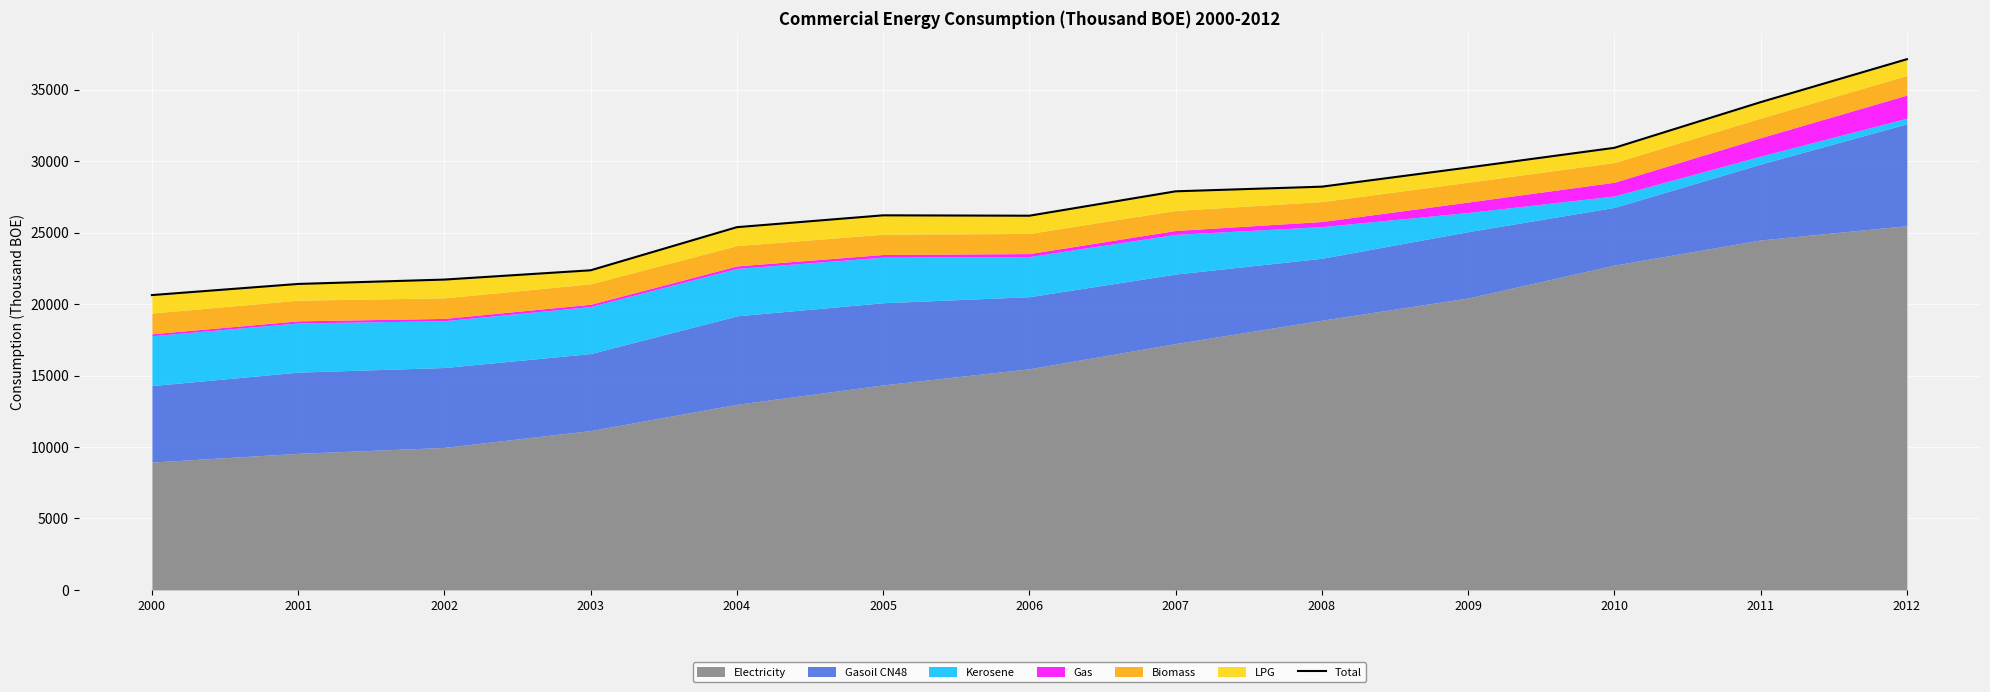

Rank the categories by value from highest to lowest.

2012, 2011, 2010, 2009, 2008, 2007, 2005, 2006, 2004, 2003, 2002, 2001, 2000